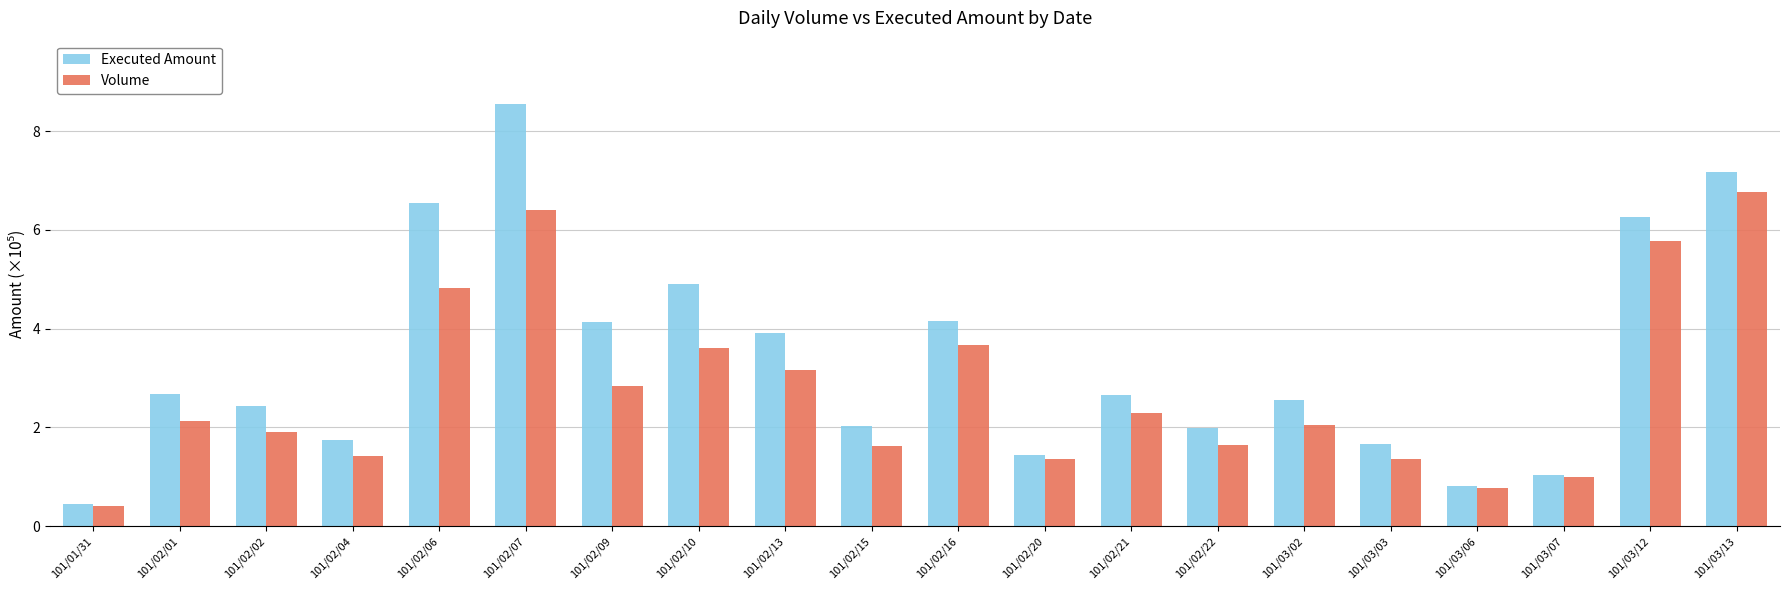

How many groups of bars are there?

20